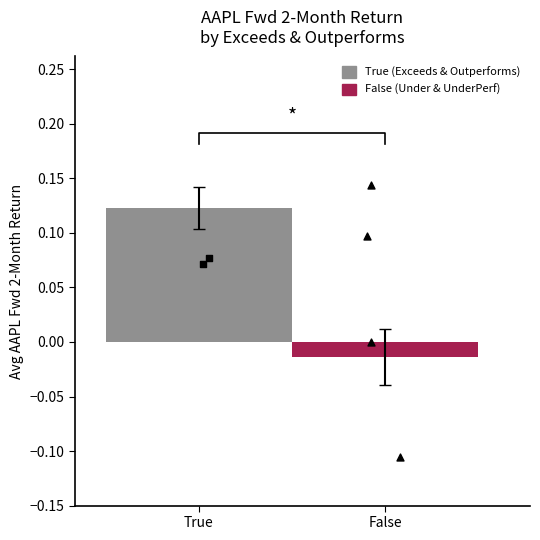

Which series reaches the minimum Y coordinate?

False (Under & UnderPerf)